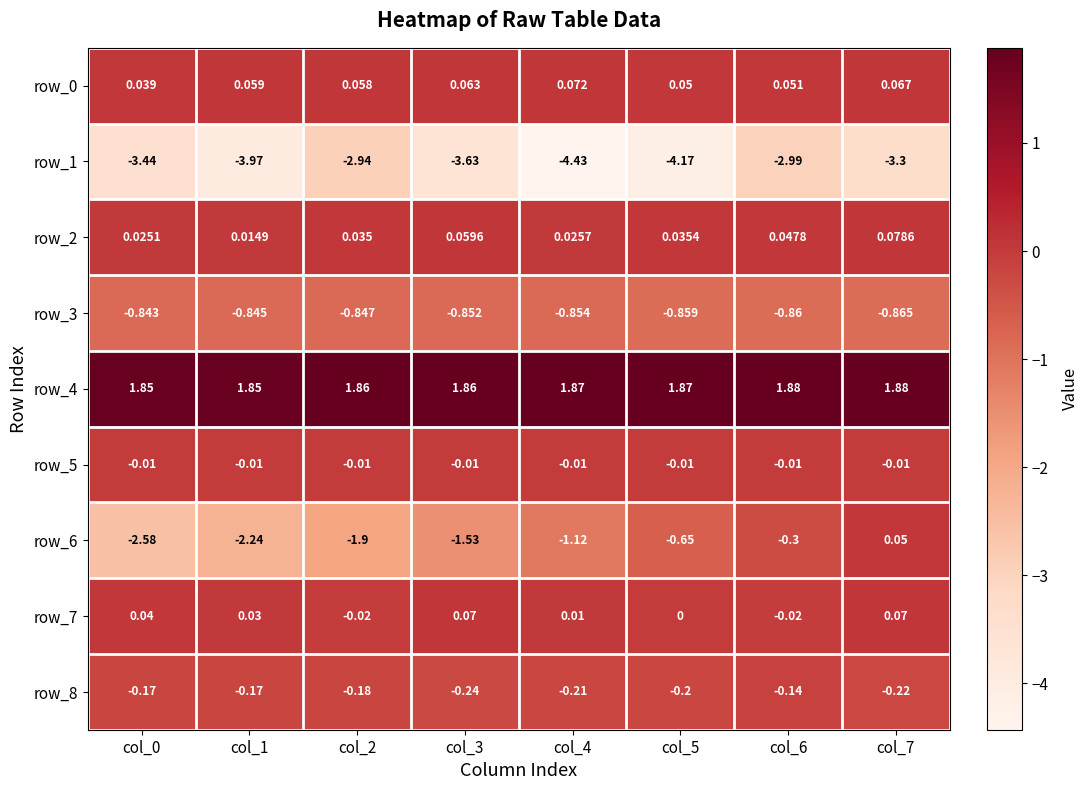

How many data points in row_7 are less than 0?

2